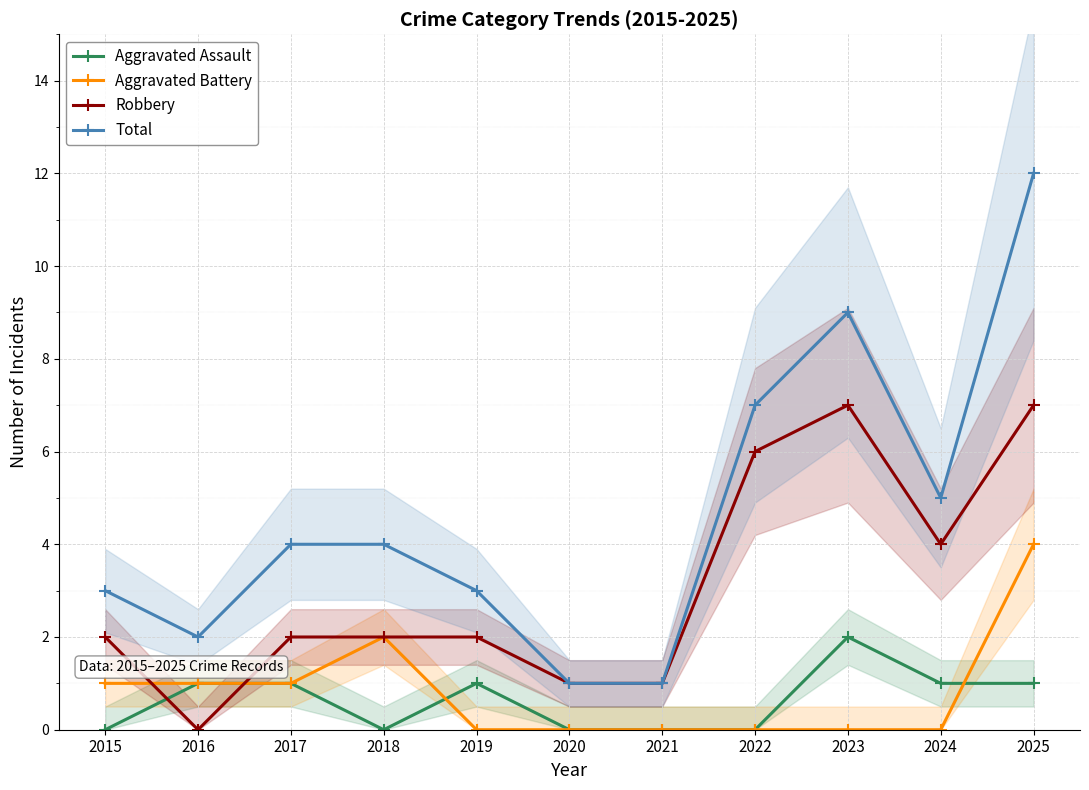

What is the difference between the maximum and minimum values in the Aggravated Battery series?

4